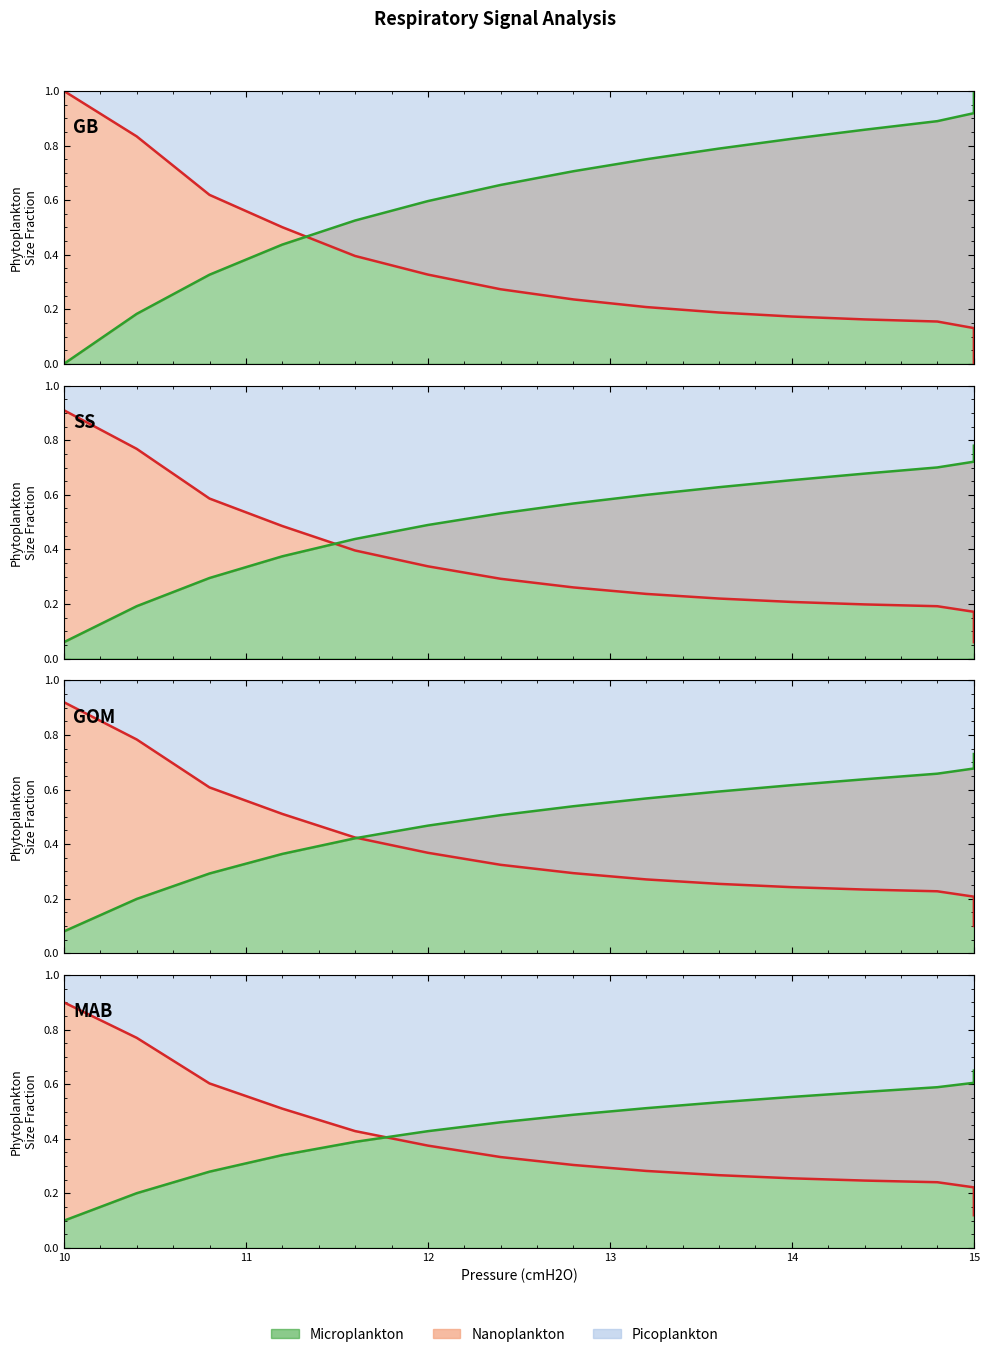

The value of Qa at 6 is 0.5. True or false?

False